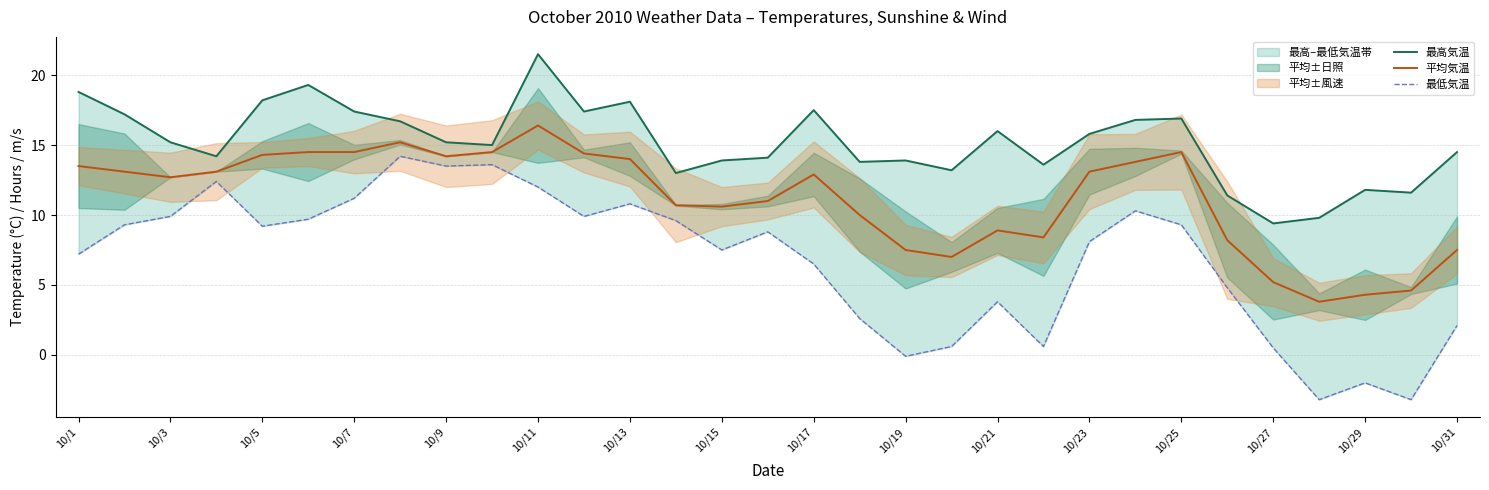

The 平均気温 series shows 14.2 at 10/9. True or false?

True